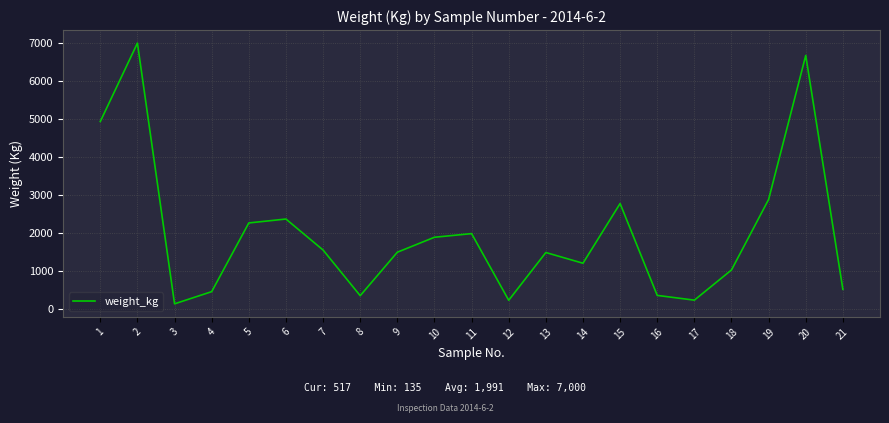

True or false: the data has more than 0 interior local peaks.

True